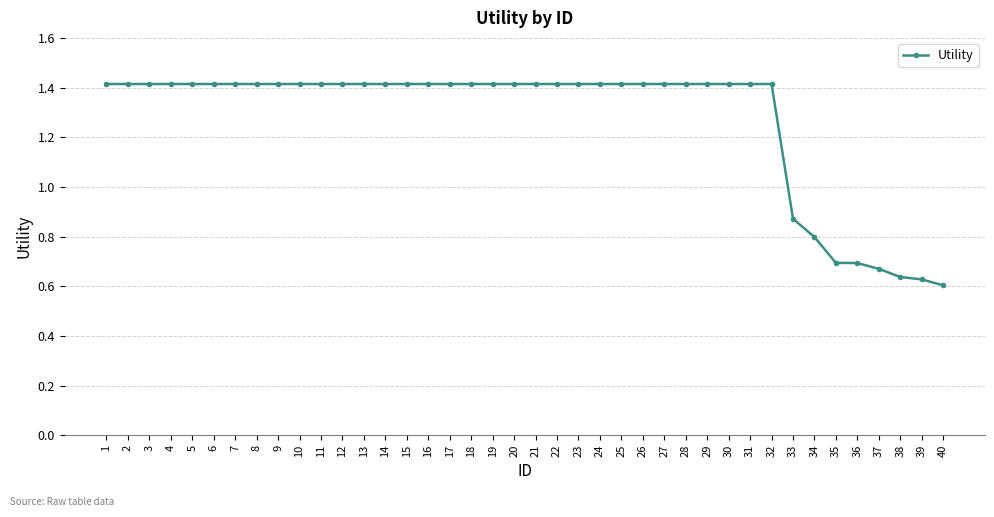

What is the value of the 34th point from the left?

0.8